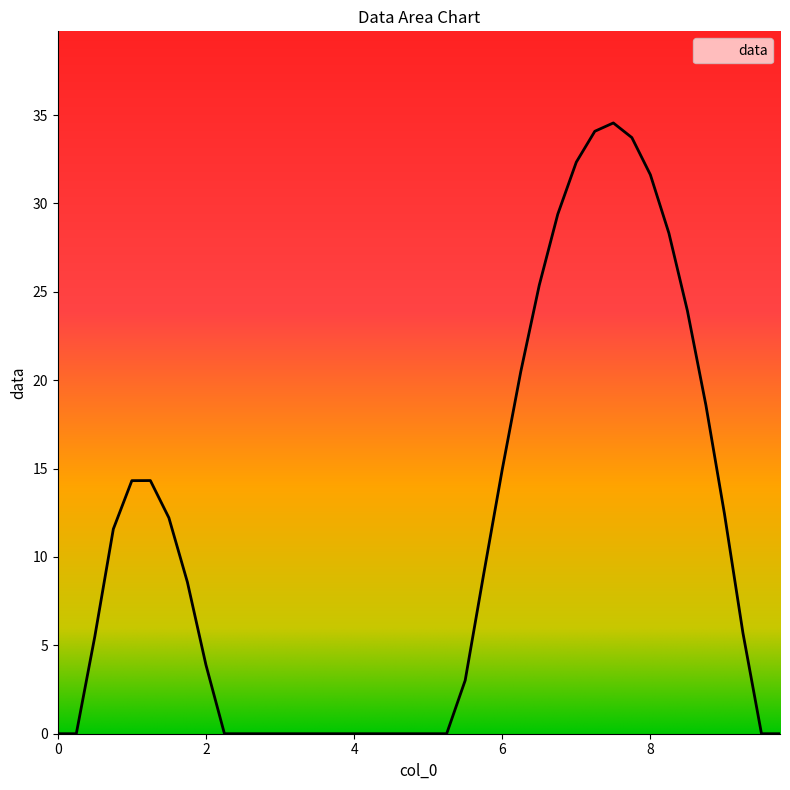

What is the average value?

10.7